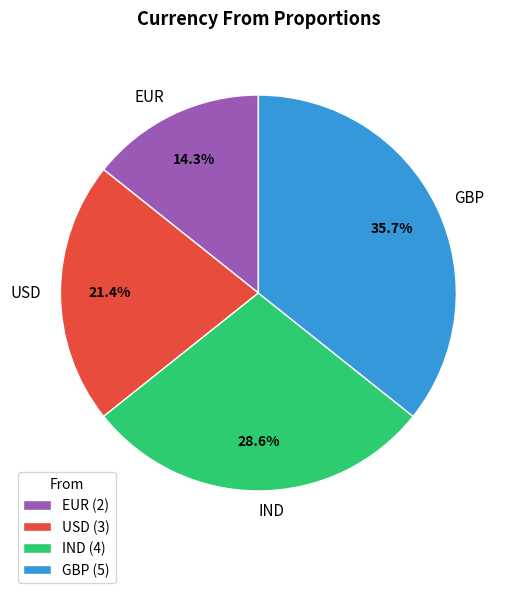

Is it true that IND is 37% of the pie?

False